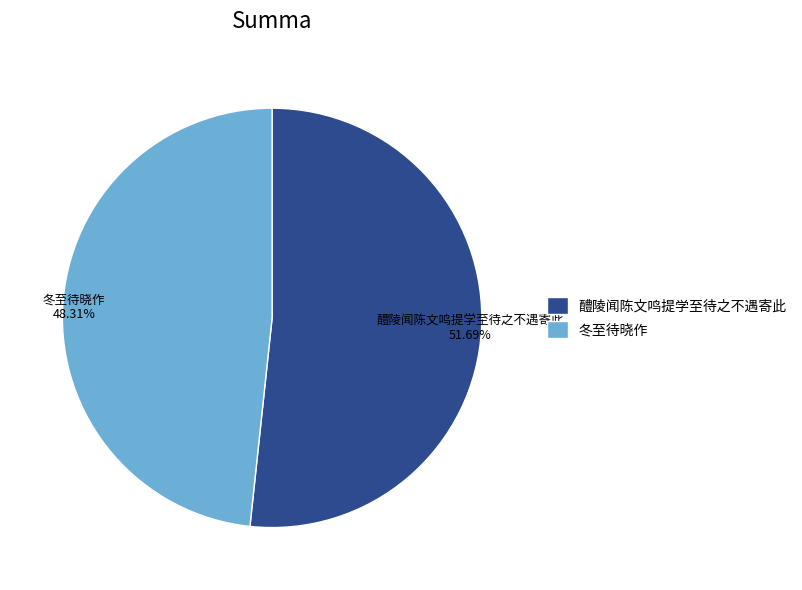

The 醴陵闻陈文鸣提学至待之不遇寄此 slice represents 40% of the pie. True or false?

False